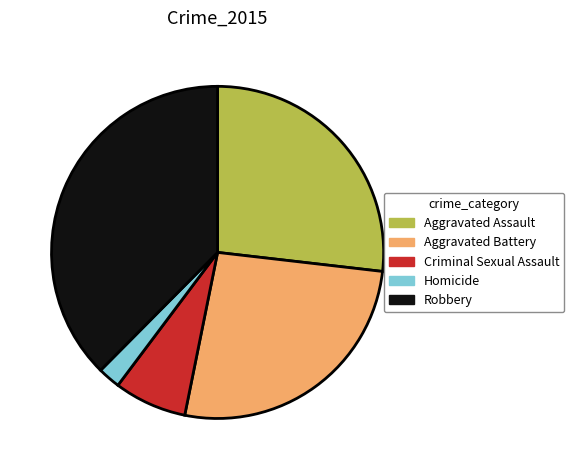

What is the ratio of the value at Robbery to the value at Aggravated Assault?

1.4